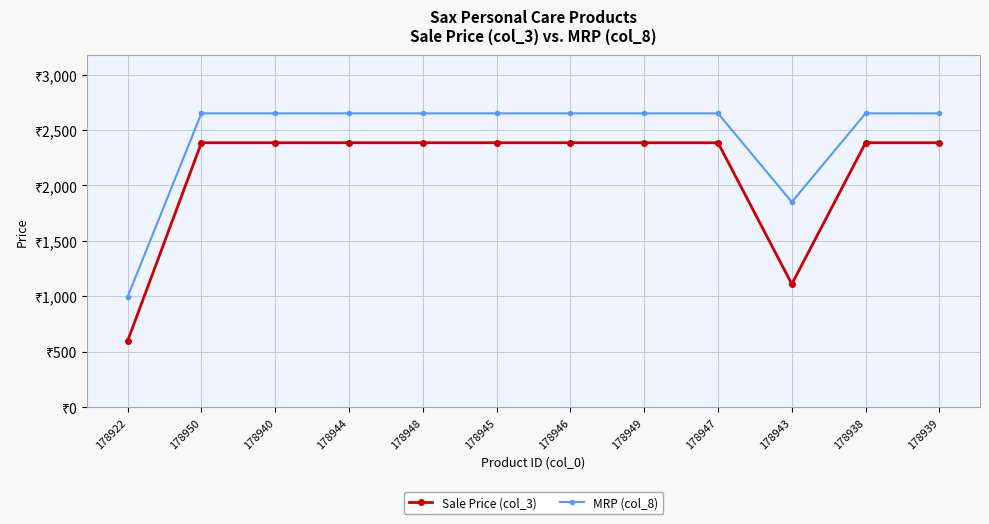

Is this an area chart (filled region under the line)?

No